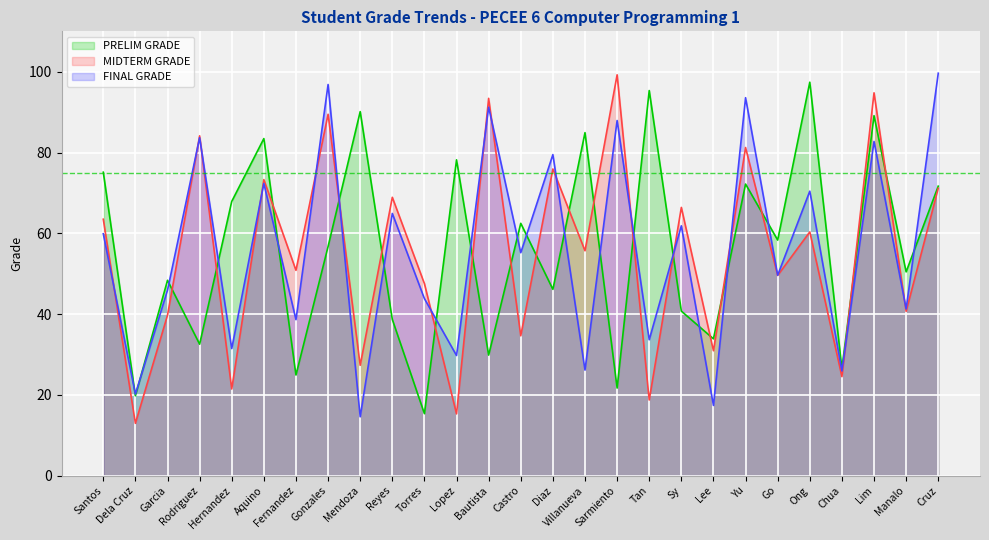

List the labels in order of FINAL GRADE value, largest first.

Cruz, Gonzales, Yu, Bautista, Sarmiento, Rodriguez, Lim, Diaz, Aquino, Ong, Reyes, Sy, Santos, Castro, Go, Garcia, Torres, Manalo, Fernandez, Tan, Hernandez, Lopez, Villanueva, Chua, Dela Cruz, Lee, Mendoza